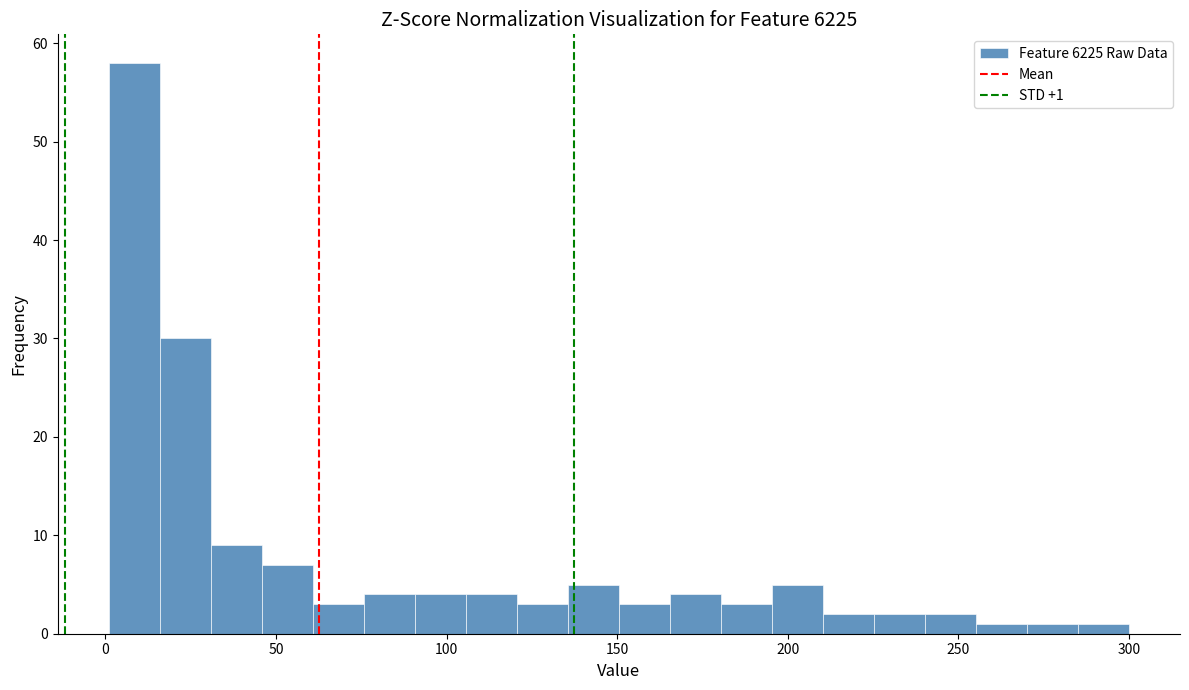

Around what value on the x-axis is the tallest bar? Give the approximate position of its centre, as read against the axis.

10